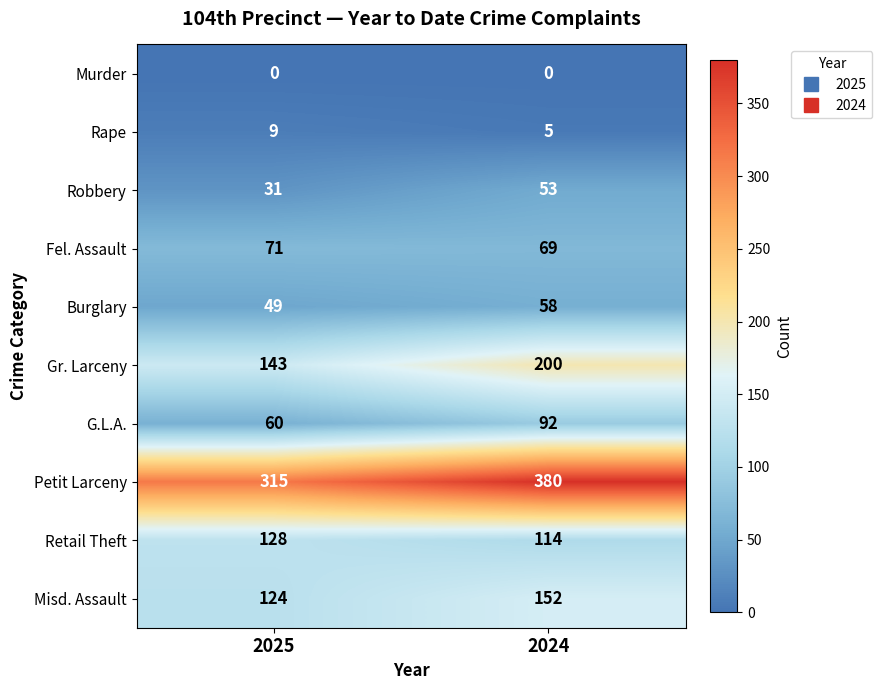

At which label does Petit Larceny reach its peak?

2024